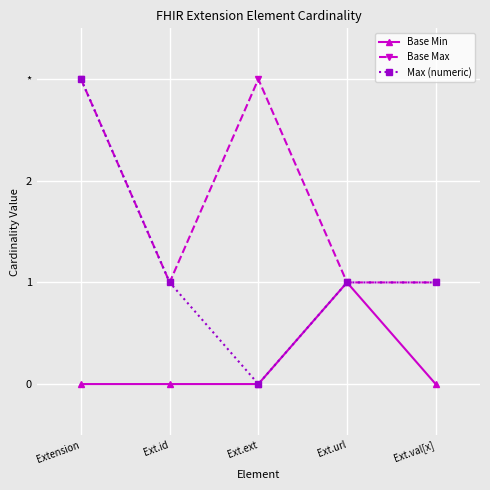

Count the Base Min values in the range 0 to 1.

5